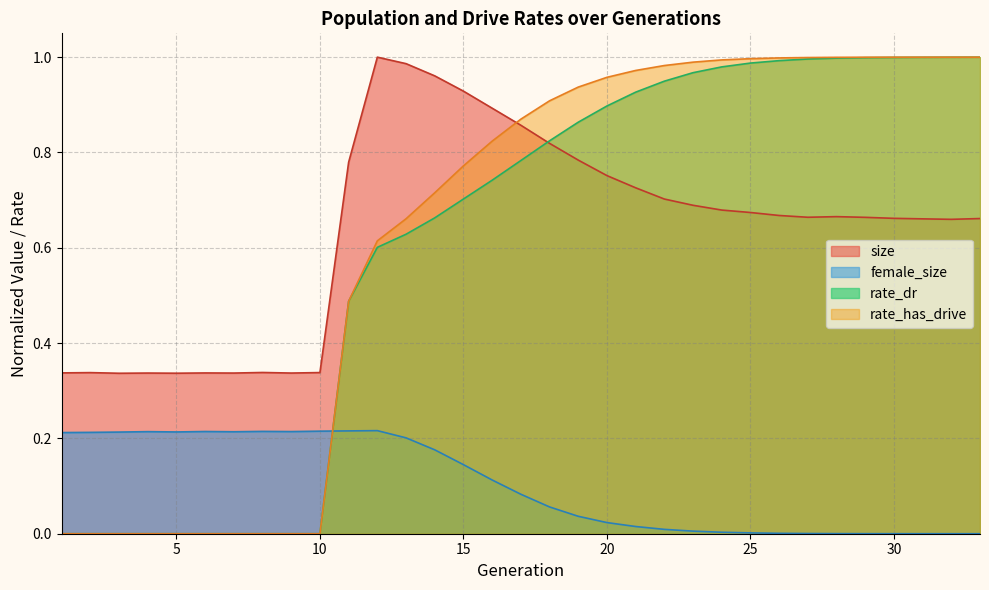

What is the spread (max minus min) of values at 7?

0.3